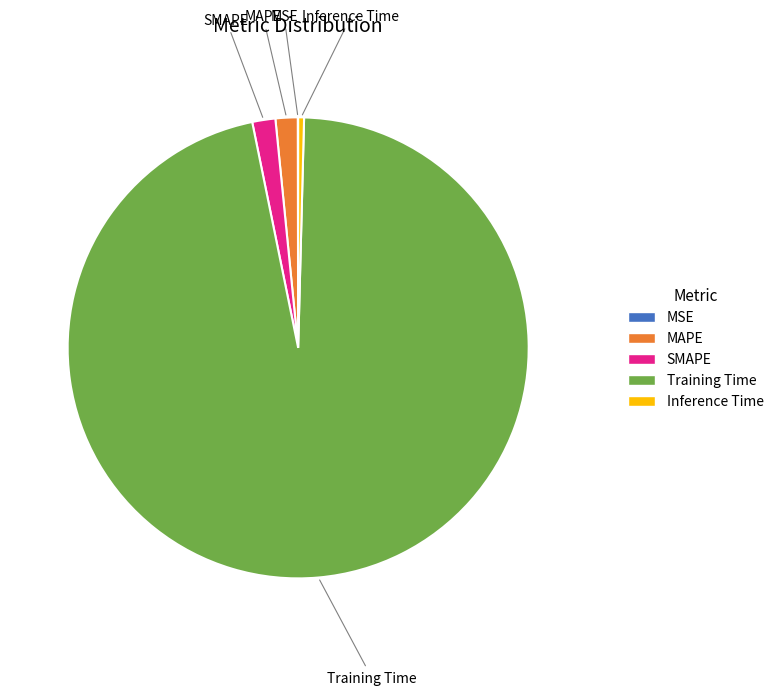

Combined, do Training Time and MAPE account for over 50%?

Yes